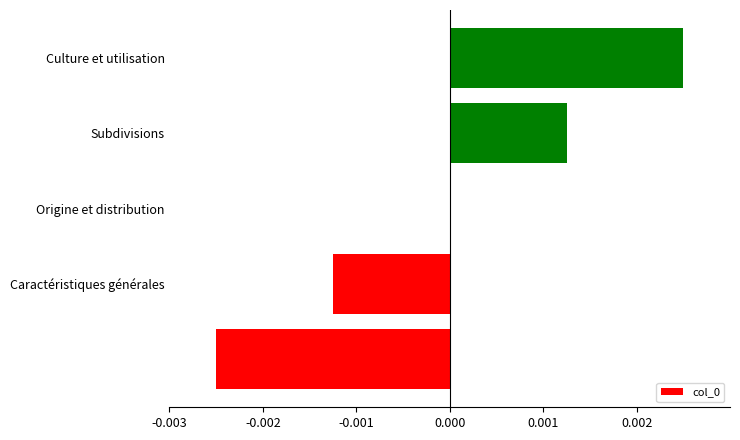

How many series are shown in this chart?

1